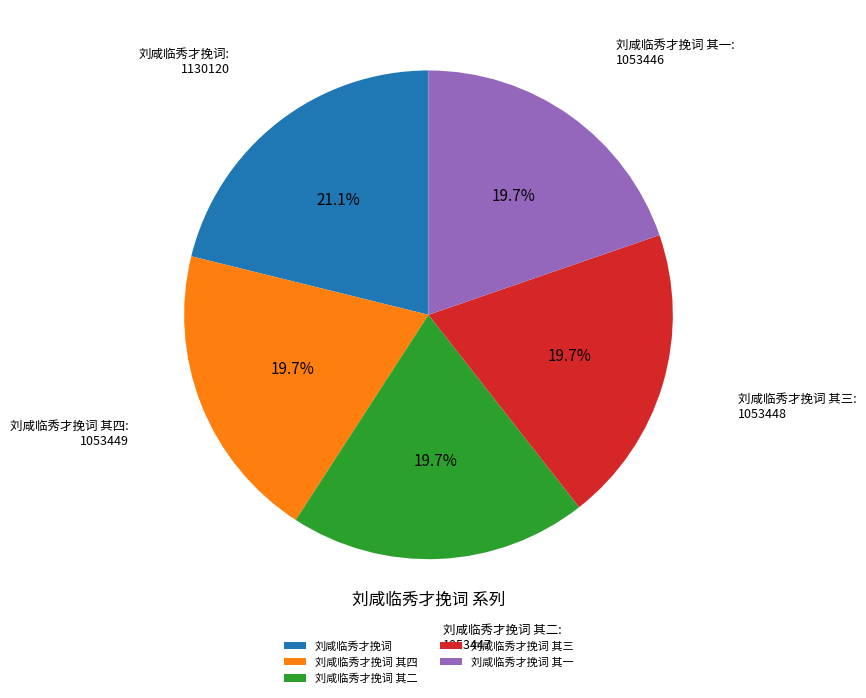

Is it true that 刘咸临秀才挽词 其四 is 32% of the pie?

False